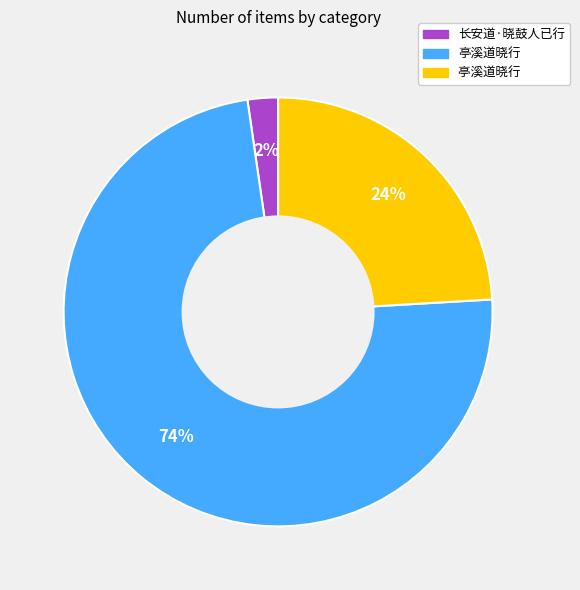

To the nearest percent, what is the average slice percentage?

33%